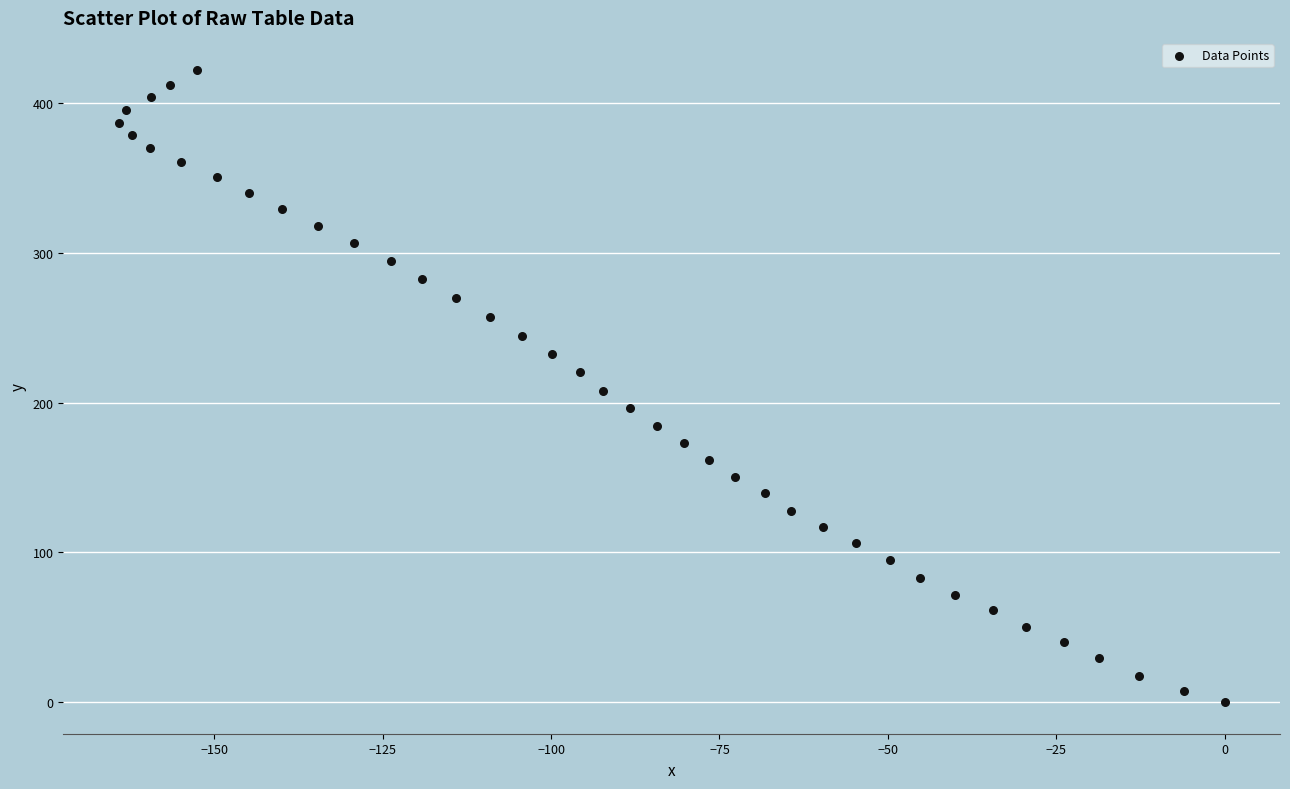

What is the range of X values (max minus min)?

164.2